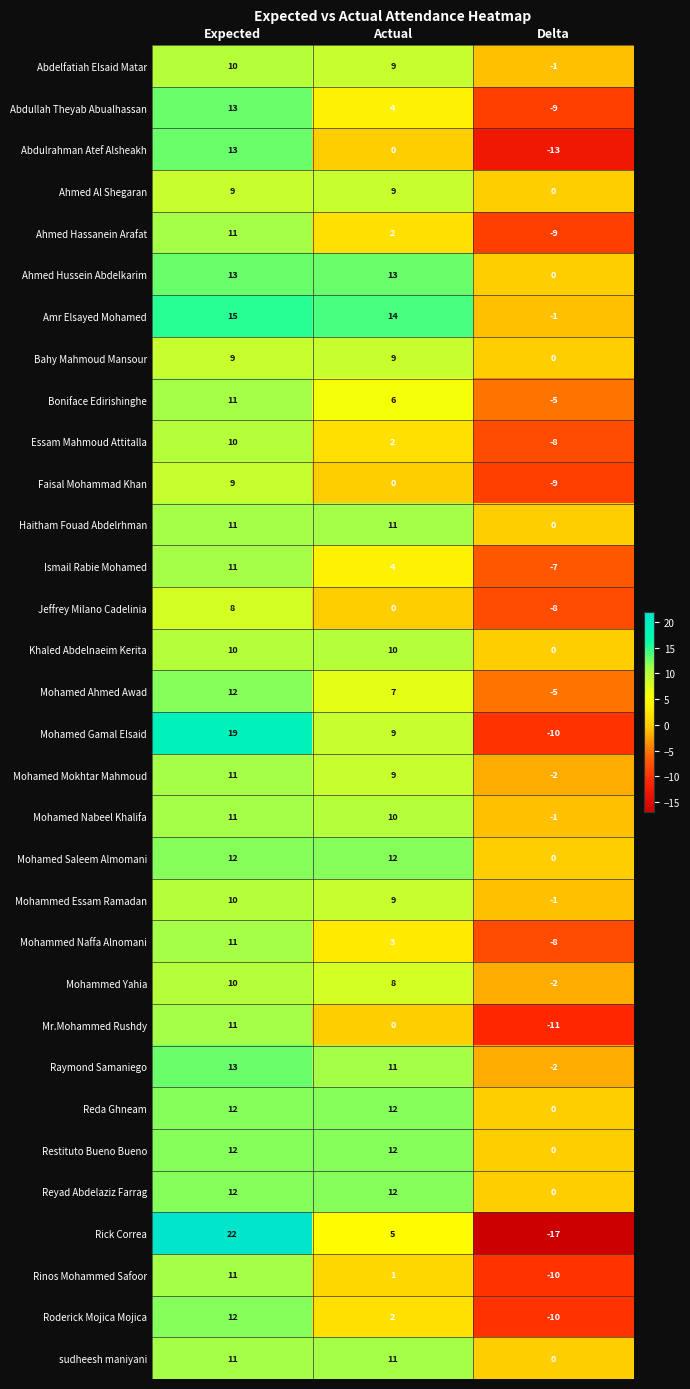

Which series has the largest total across all categories?

Amr Elsayed Mohamed